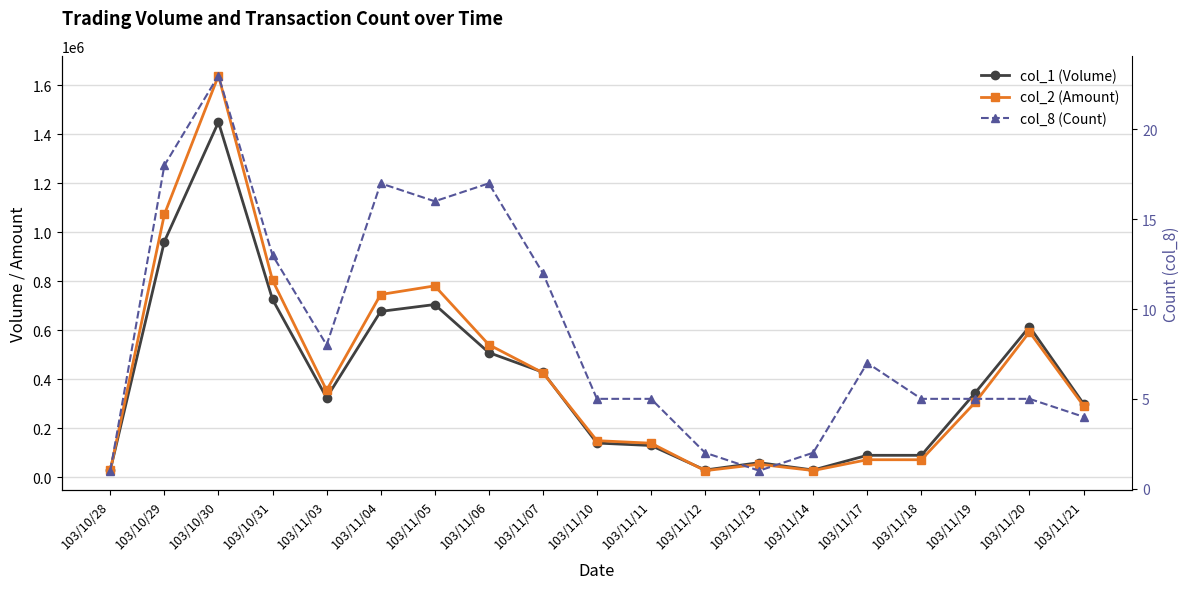

What is the value of the col_1 (Volume) point at the 13th from the left?

60000